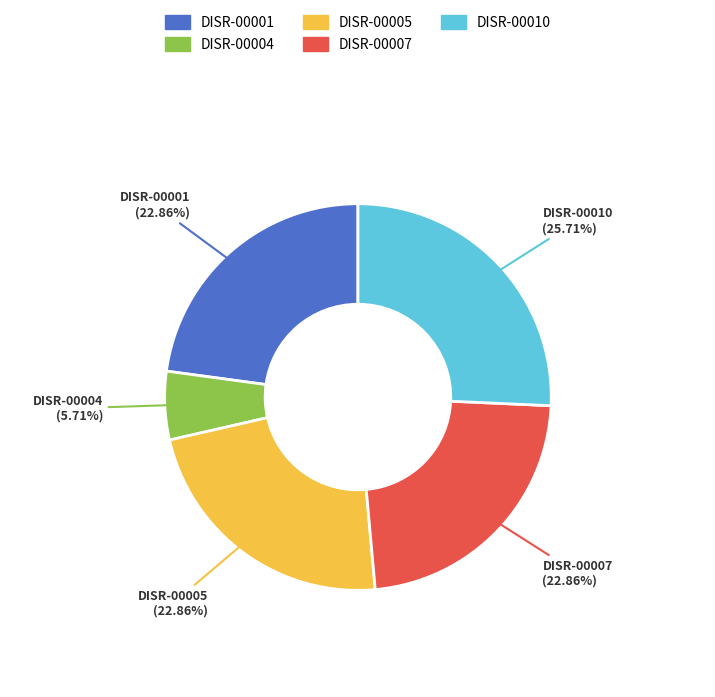

Approximately how many times larger is the value at DISR-00010 compared to DISR-00007?

1.1